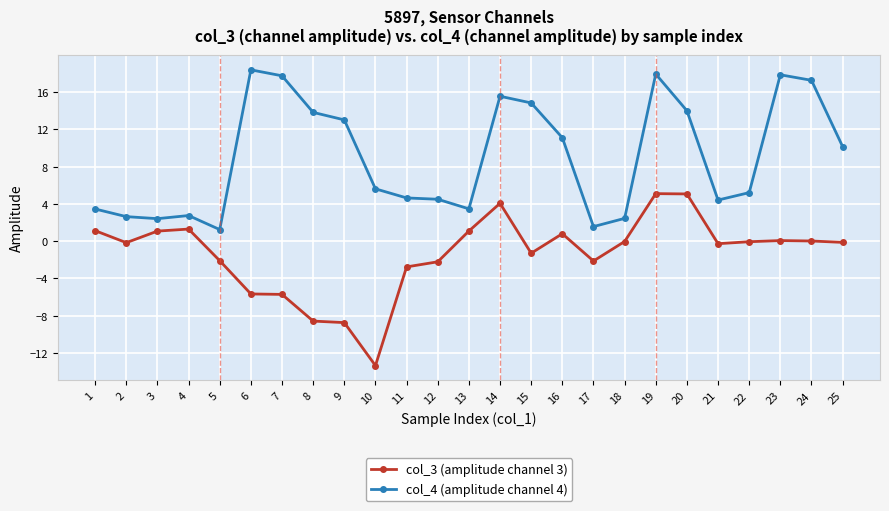

Count the number of data series in this chart.

2